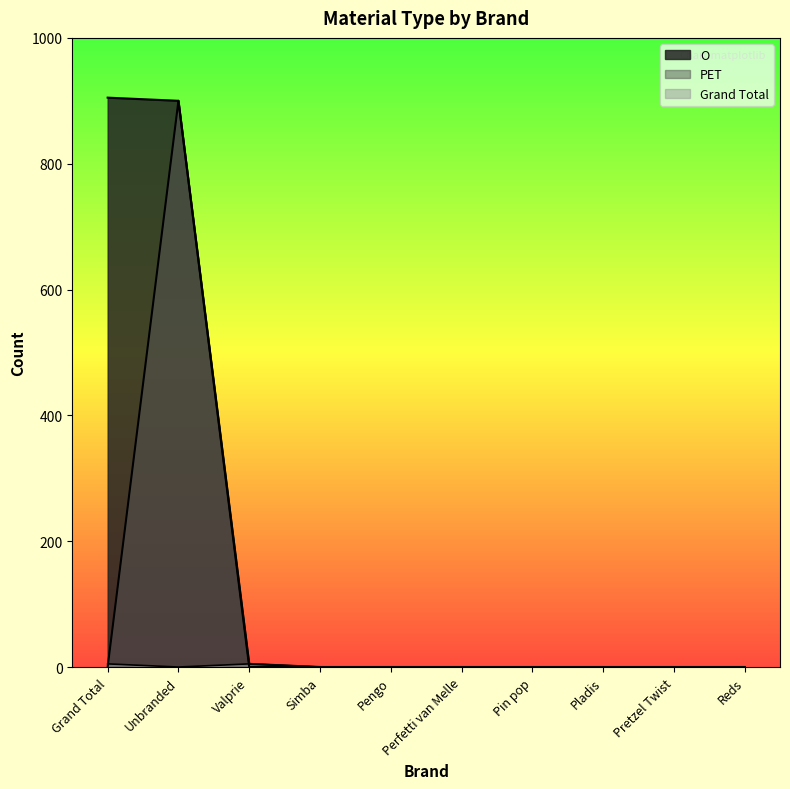

What are all the series names shown in the legend?

O, PET, Grand Total